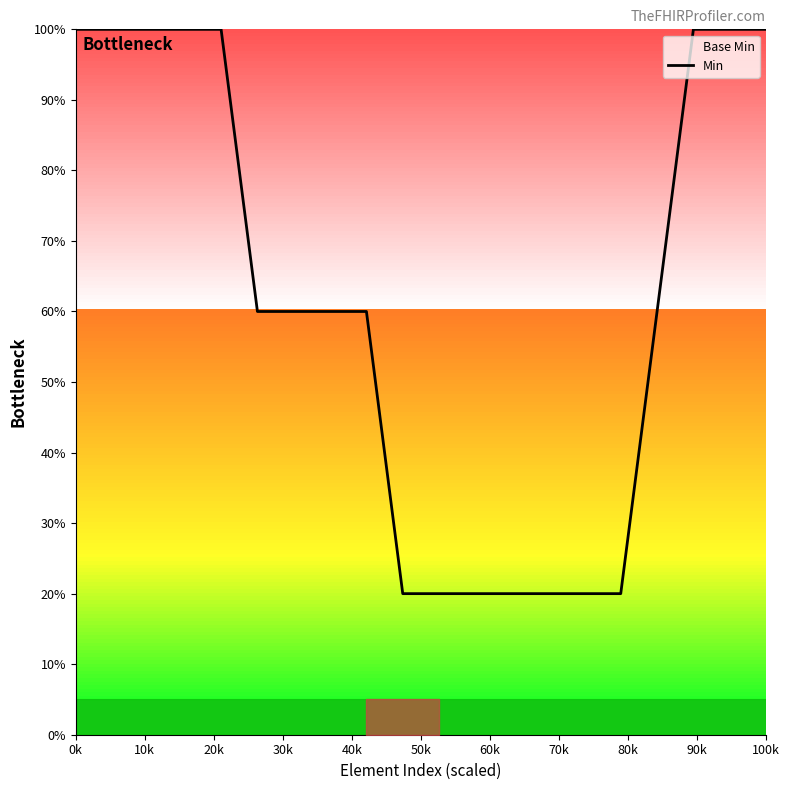

What is the maximum value shown in the chart?

100.0